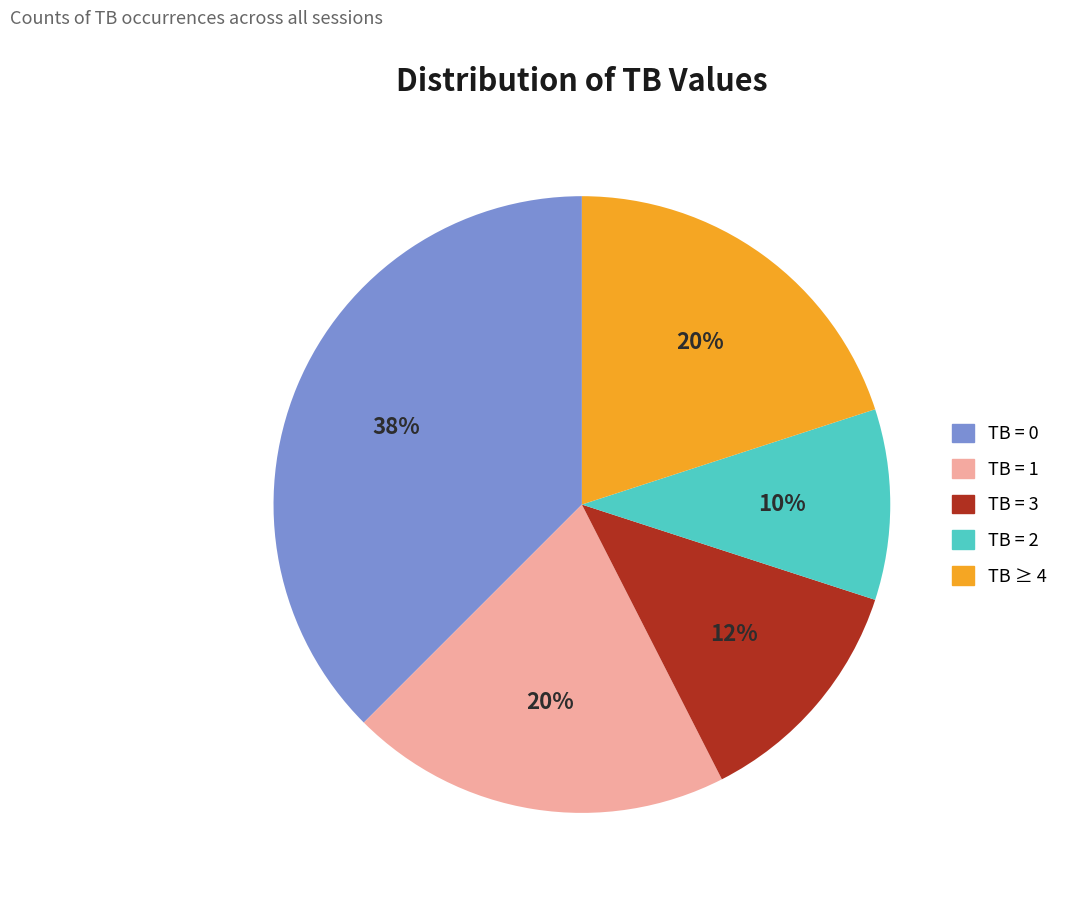

Is there any slice that represents more than half of the pie?

No